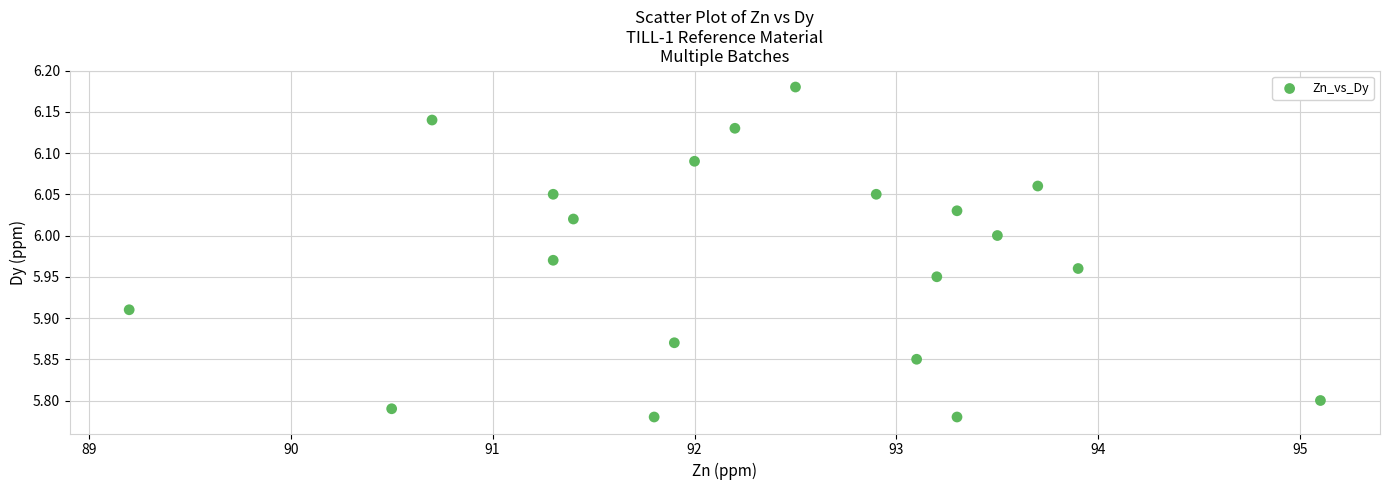

What is the range of Y values (max minus min)?

0.4